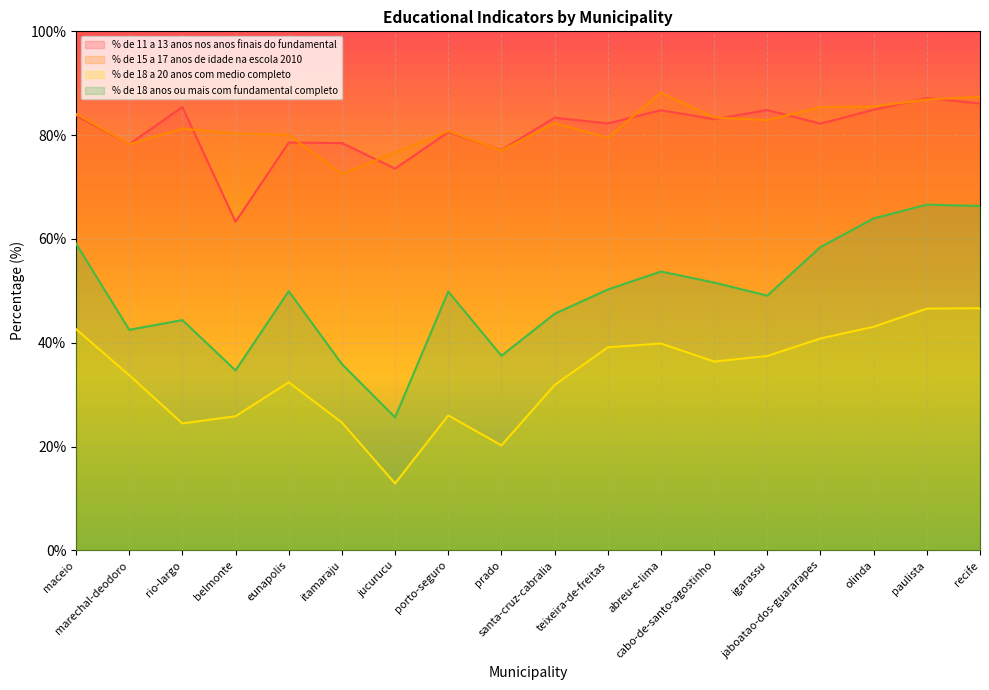

Which series has the widest spread of values?

% de 18 anos ou mais com fundamental completo